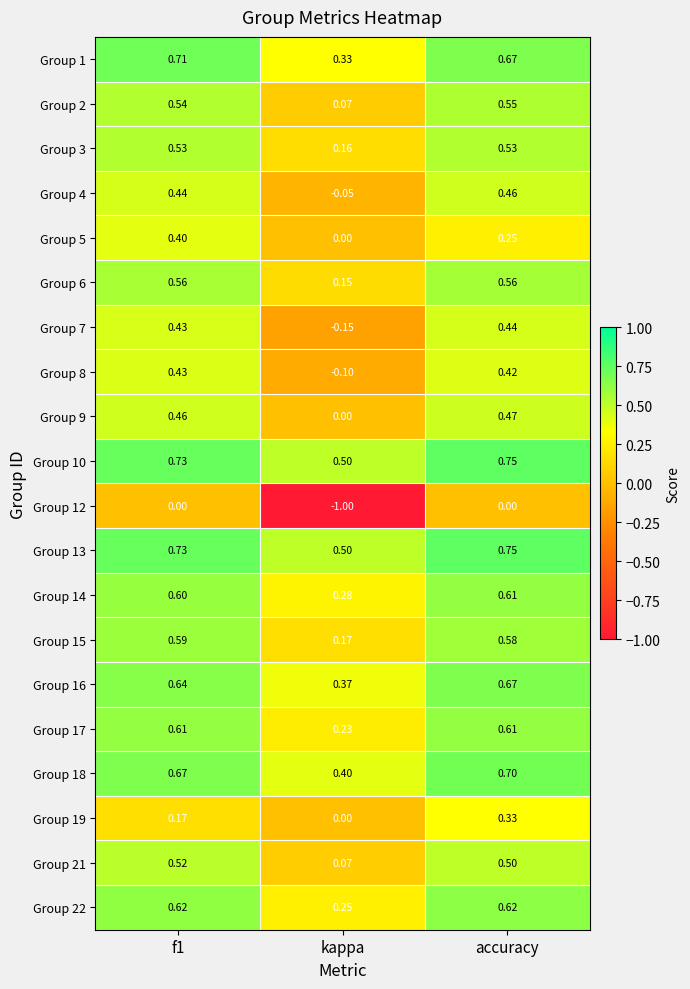

Which label corresponds to the smallest value in the chart?

kappa